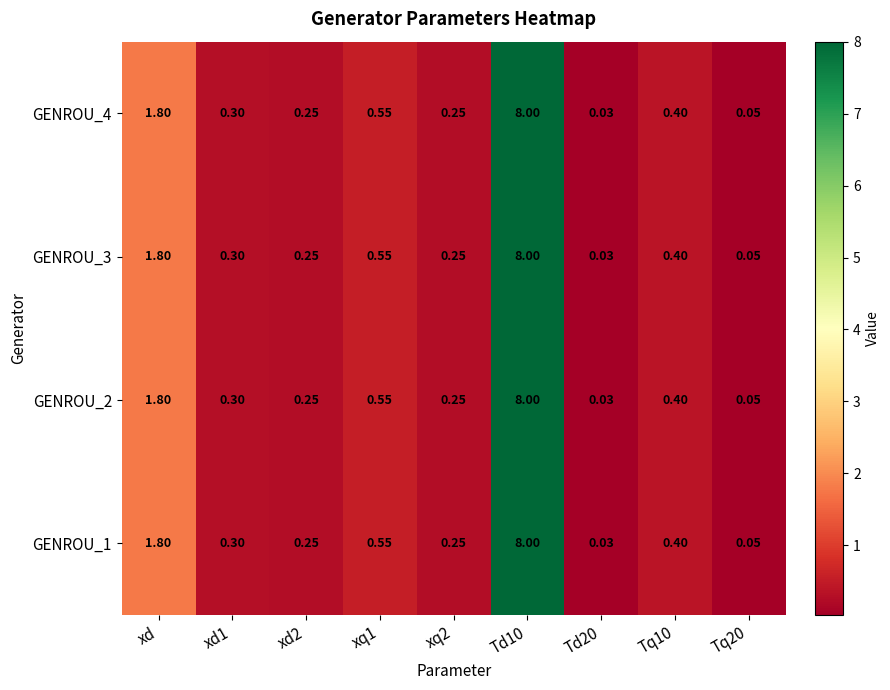

Where is GENROU_1 nearest to the value 4?

xd